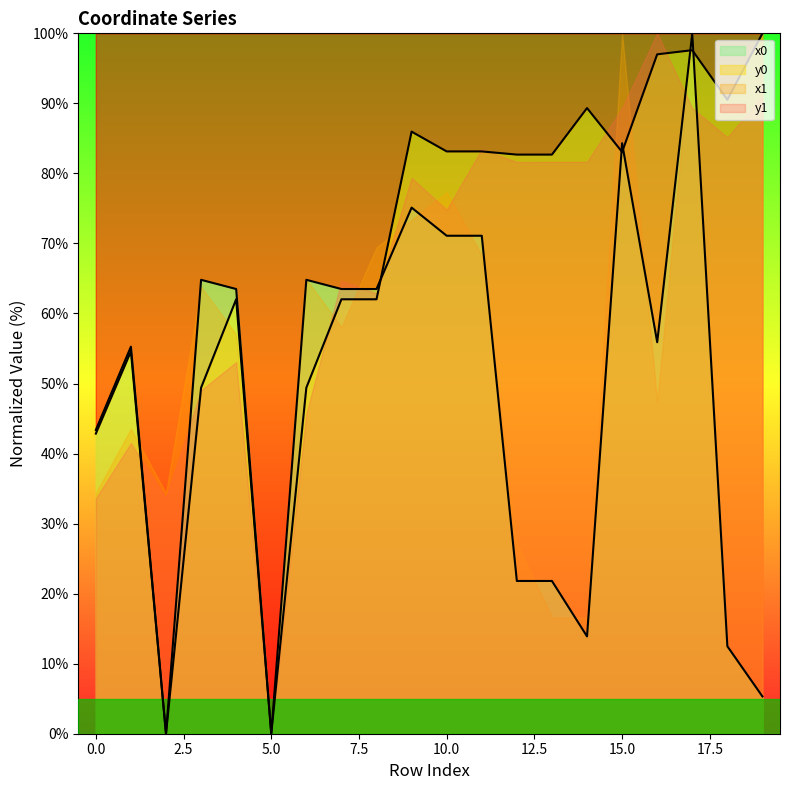

Which has a higher value, 10 or 9?

9